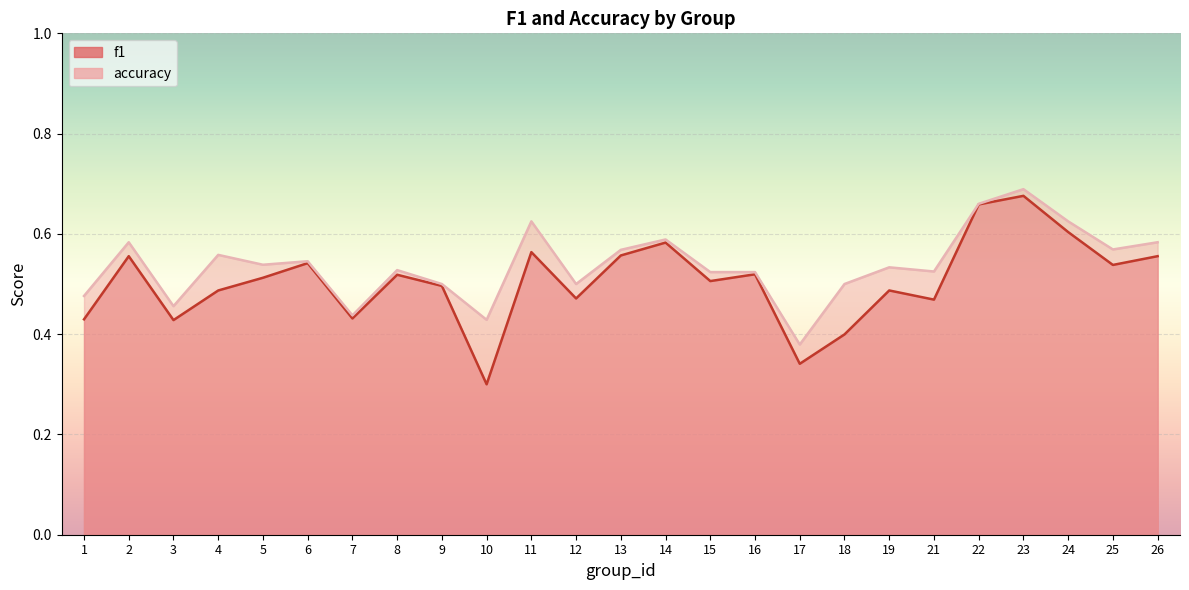

The f1 series shows 0.6 at 2. True or false?

True